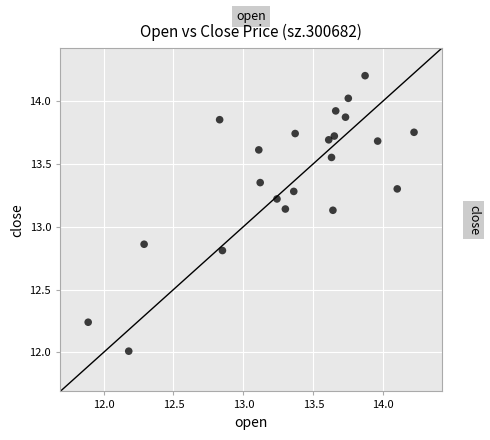

What is the range of Y values (max minus min)?

2.2